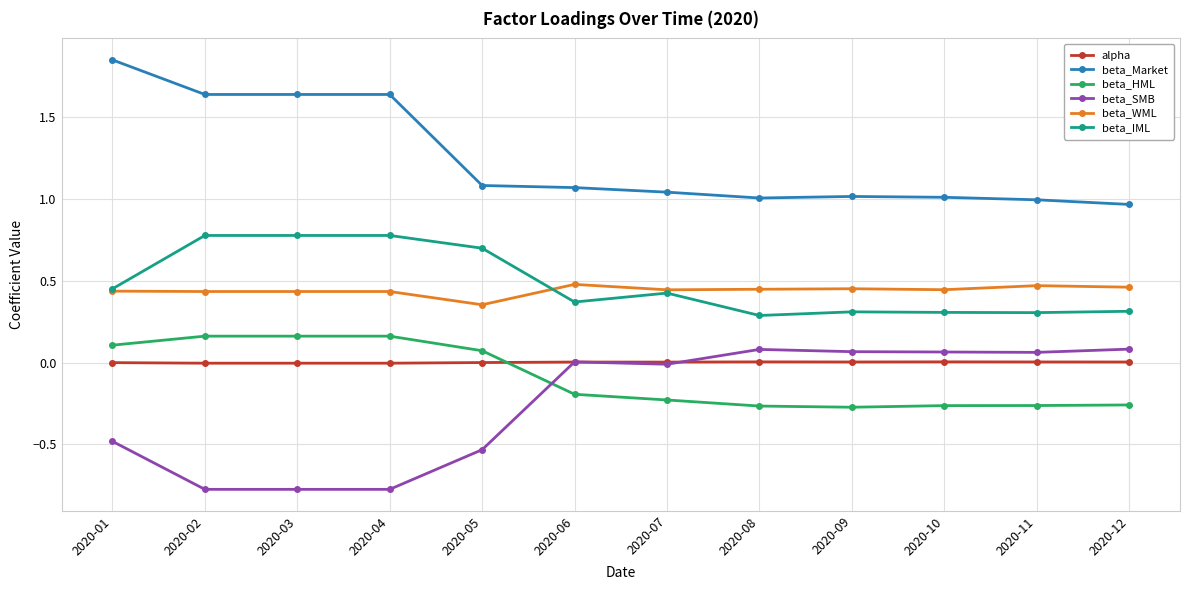

What is the difference between the second highest and minimum values in the beta_Market series?

0.7